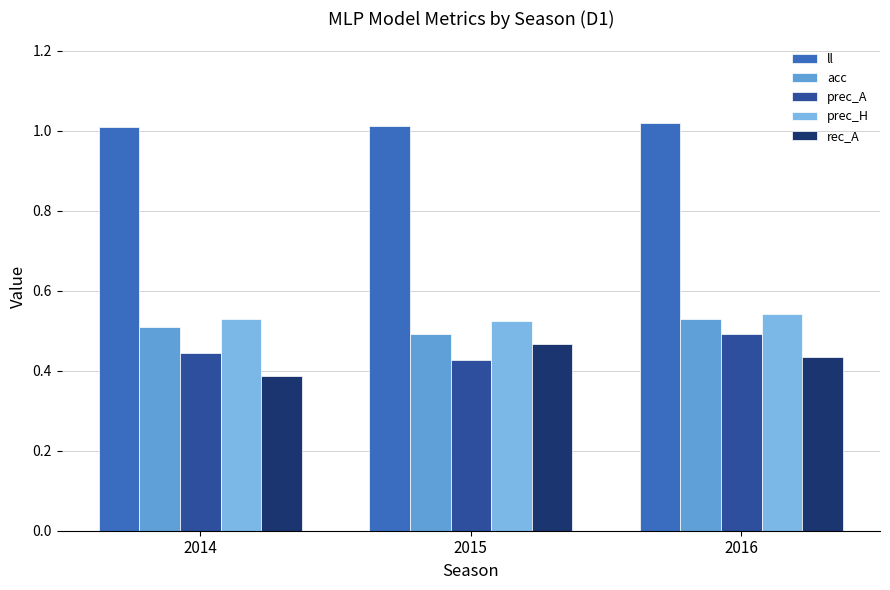

The value of rec_A at 2015 is 0.5. True or false?

True